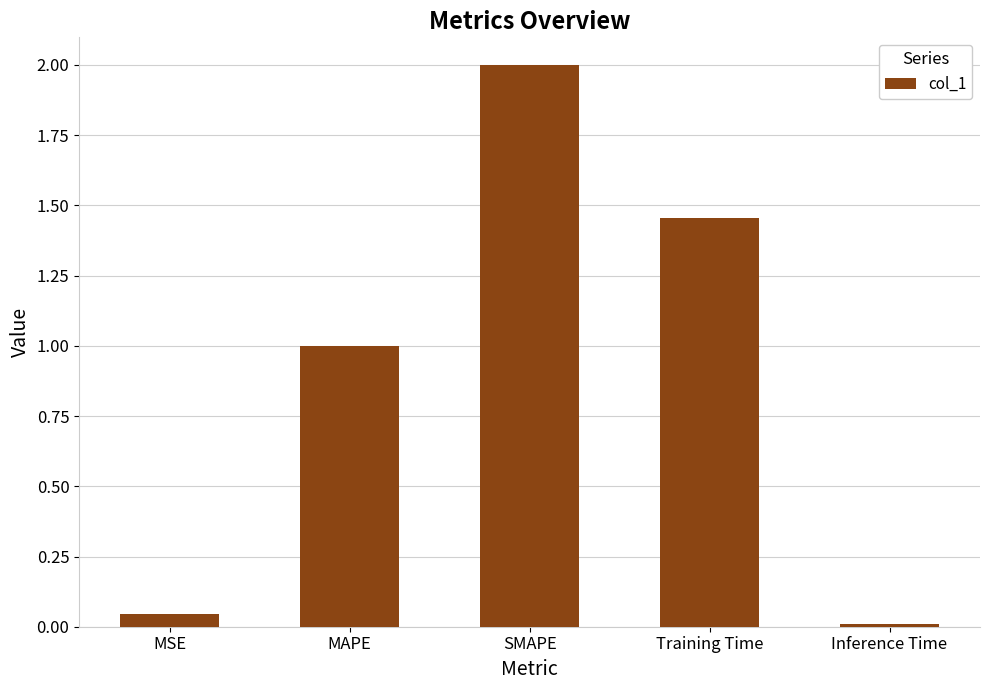

What is the label of the 5th bar from the left?

Inference Time